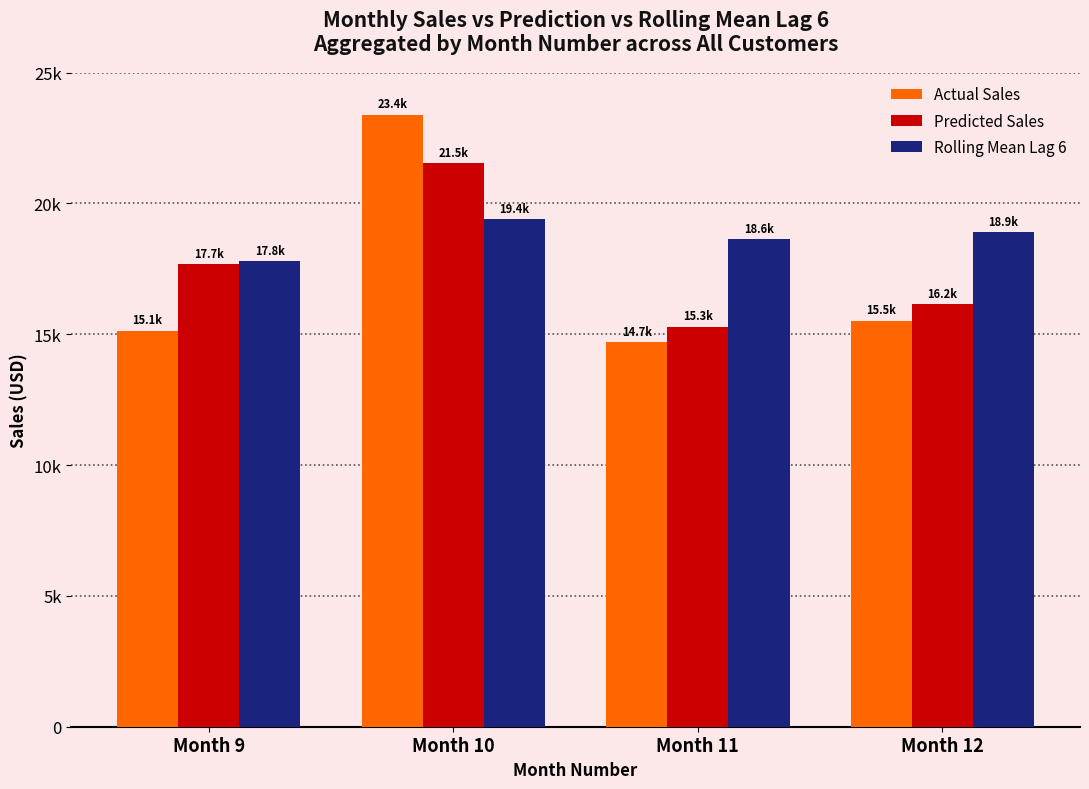

At how many categories does at least one series exceed 22216?

1